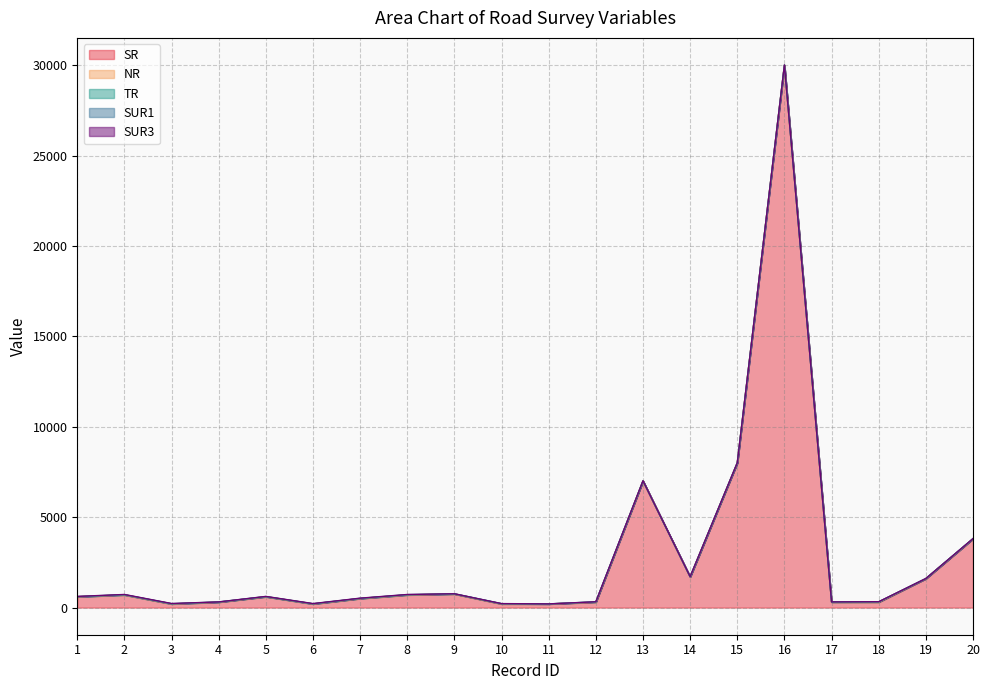

The TR series shows 2 at 6. True or false?

False